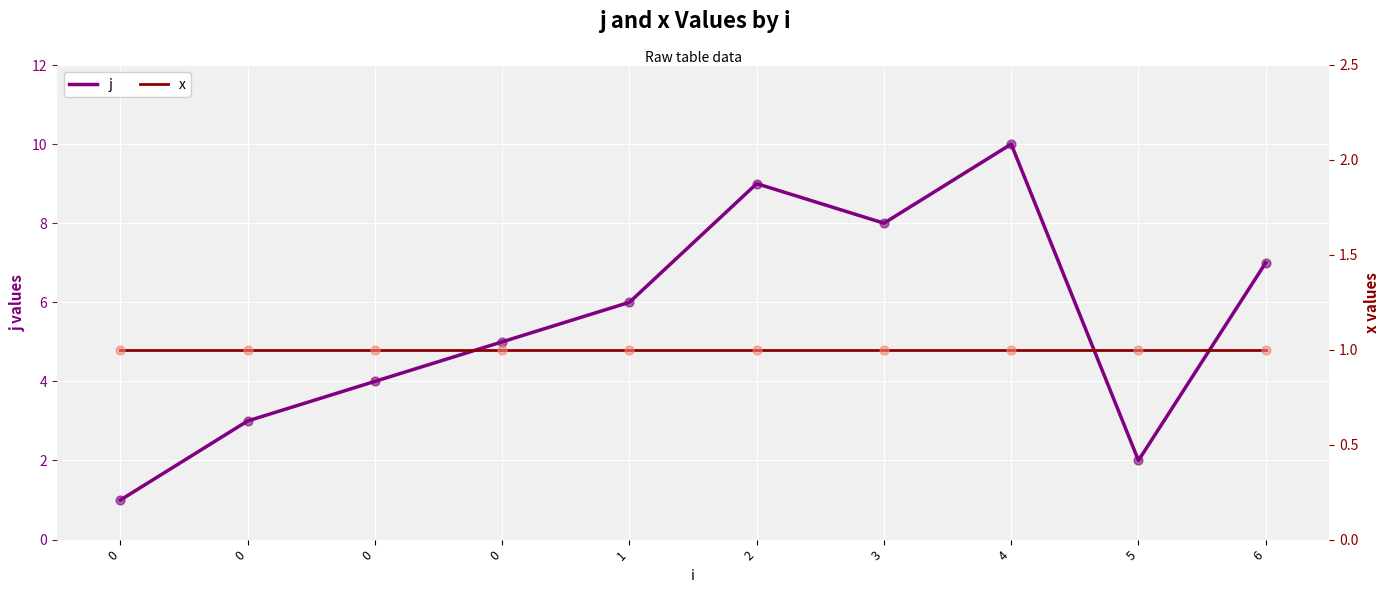

Which series has the largest total across all categories?

j